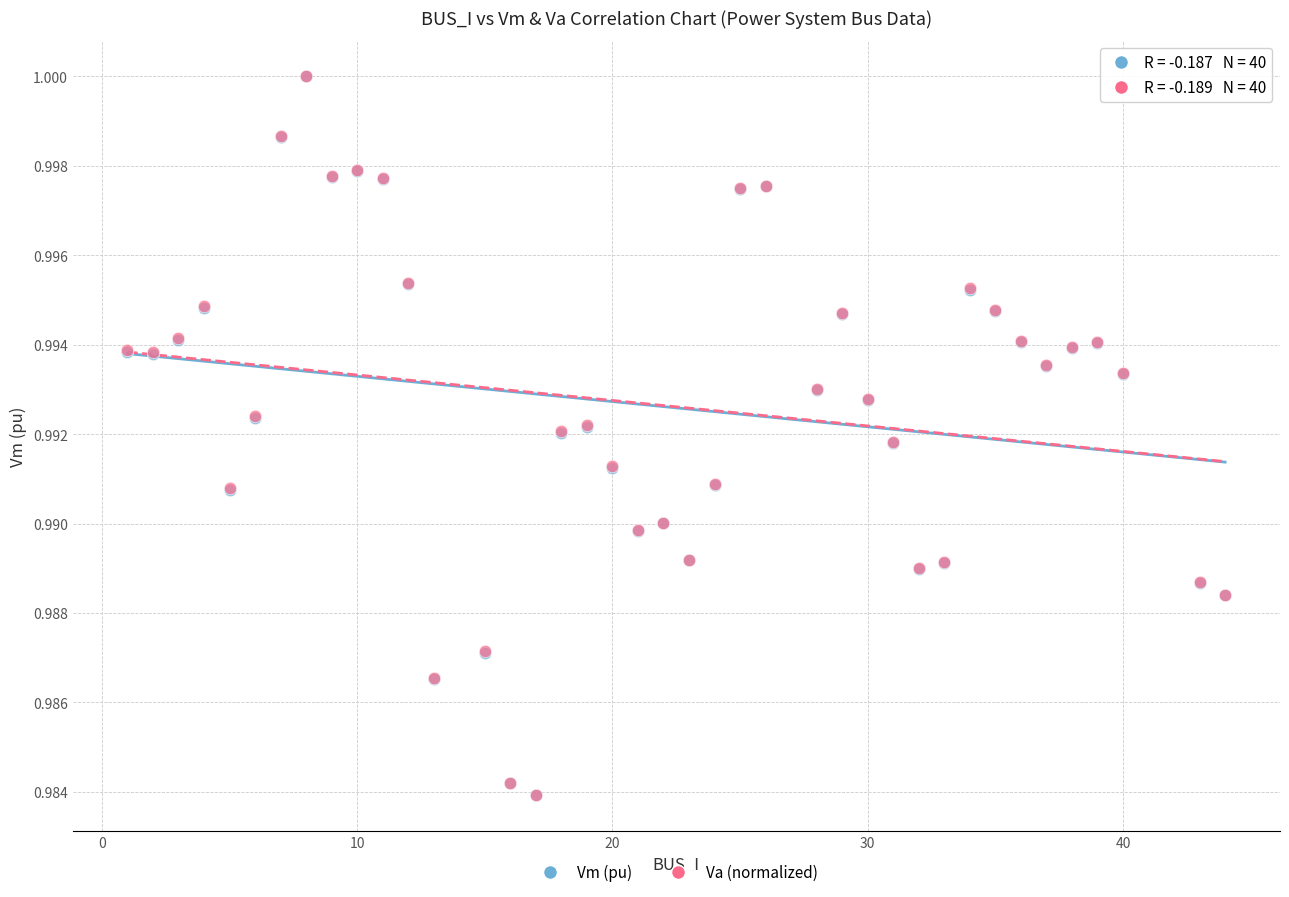

What are all the series names shown in the legend?

Vm (pu), Va (normalized)